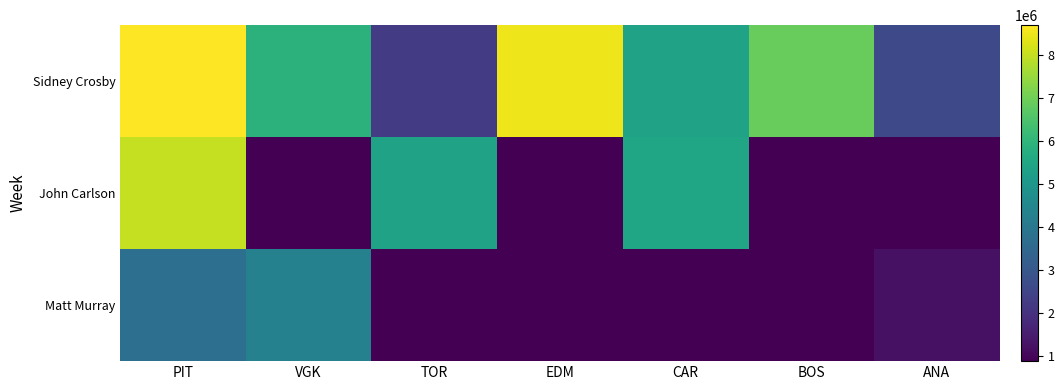

Reading left to right, what are all the values shown in this chart?

Sidney Crosby: PIT=8700000	VGK=5900000	TOR=2250000	EDM=8500000	CAR=5400000	BOS=6875000	ANA=2600000
John Carlson: PIT=8000000	VGK=0	TOR=5400000	EDM=888333	CAR=5500000	BOS=0	ANA=0
Matt Murray: PIT=3750000	VGK=4333333	TOR=0	EDM=0	CAR=0	BOS=0	ANA=1250000